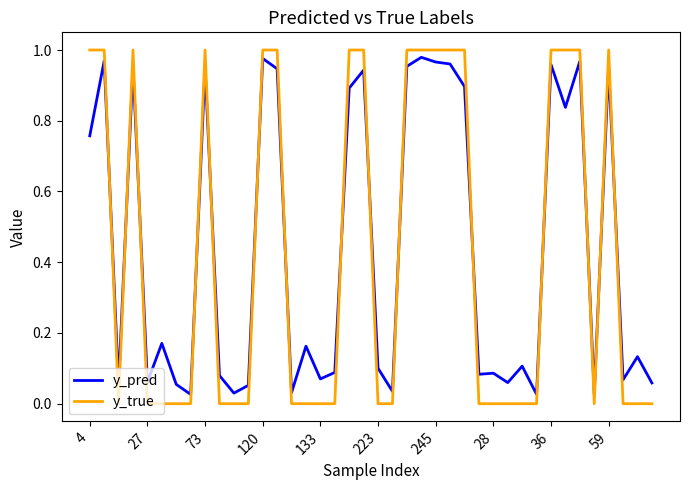

Which series has the widest spread of values?

y_true